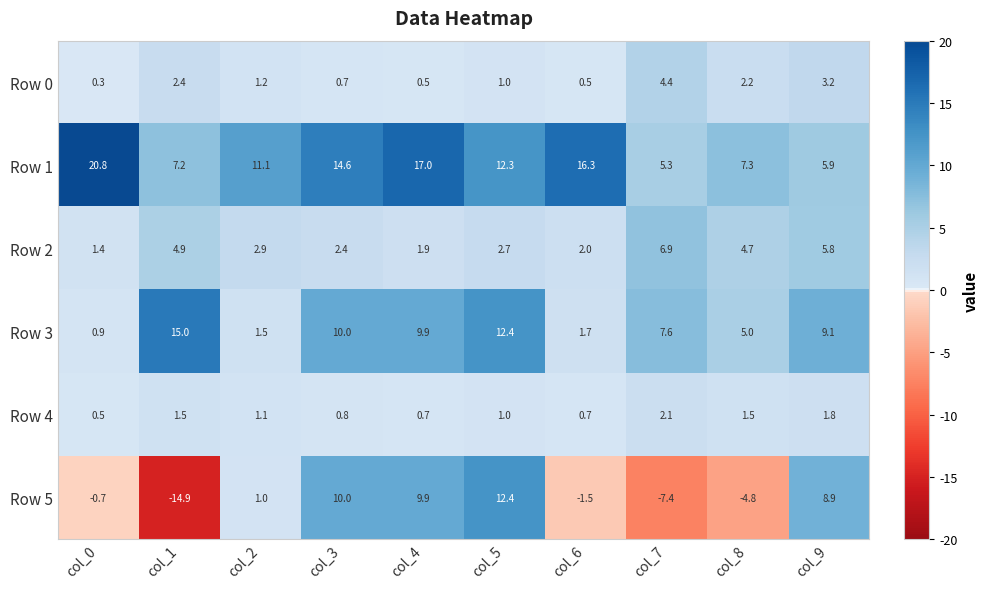

What is the difference between the maximum and minimum values in the Row 5 series?

27.3